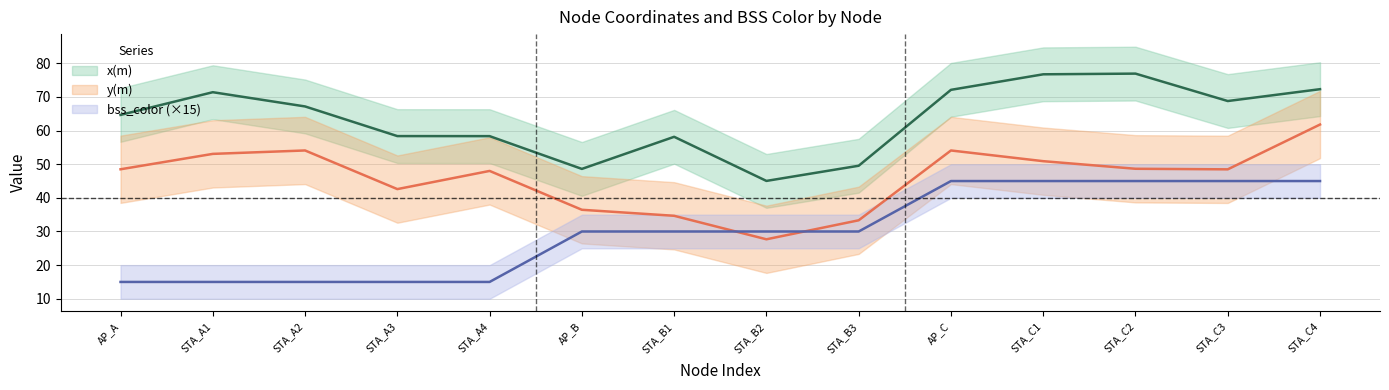

What is the difference between the maximum and second lowest values in the bss_color series?

30.0